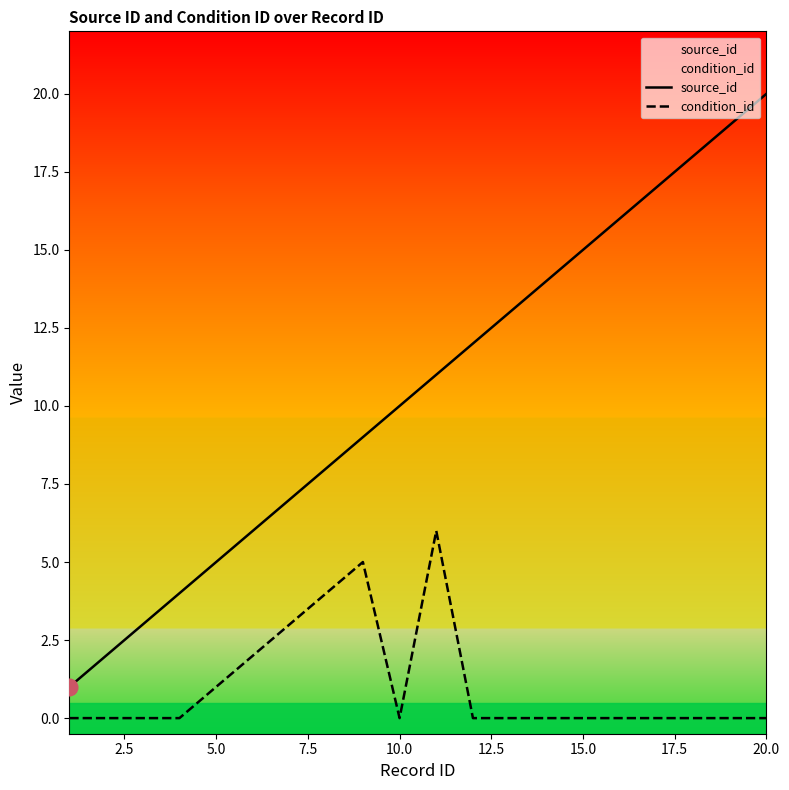

Reading left to right, extract all data points from this chart.

source_id: 1	2	3	4	5	6	7	8	9	10	11	12	13	14	15	16	17	18	19	20
condition_id: 0	0	0	0	1	2	3	4	5	0	6	0	0	0	0	0	0	0	0	0